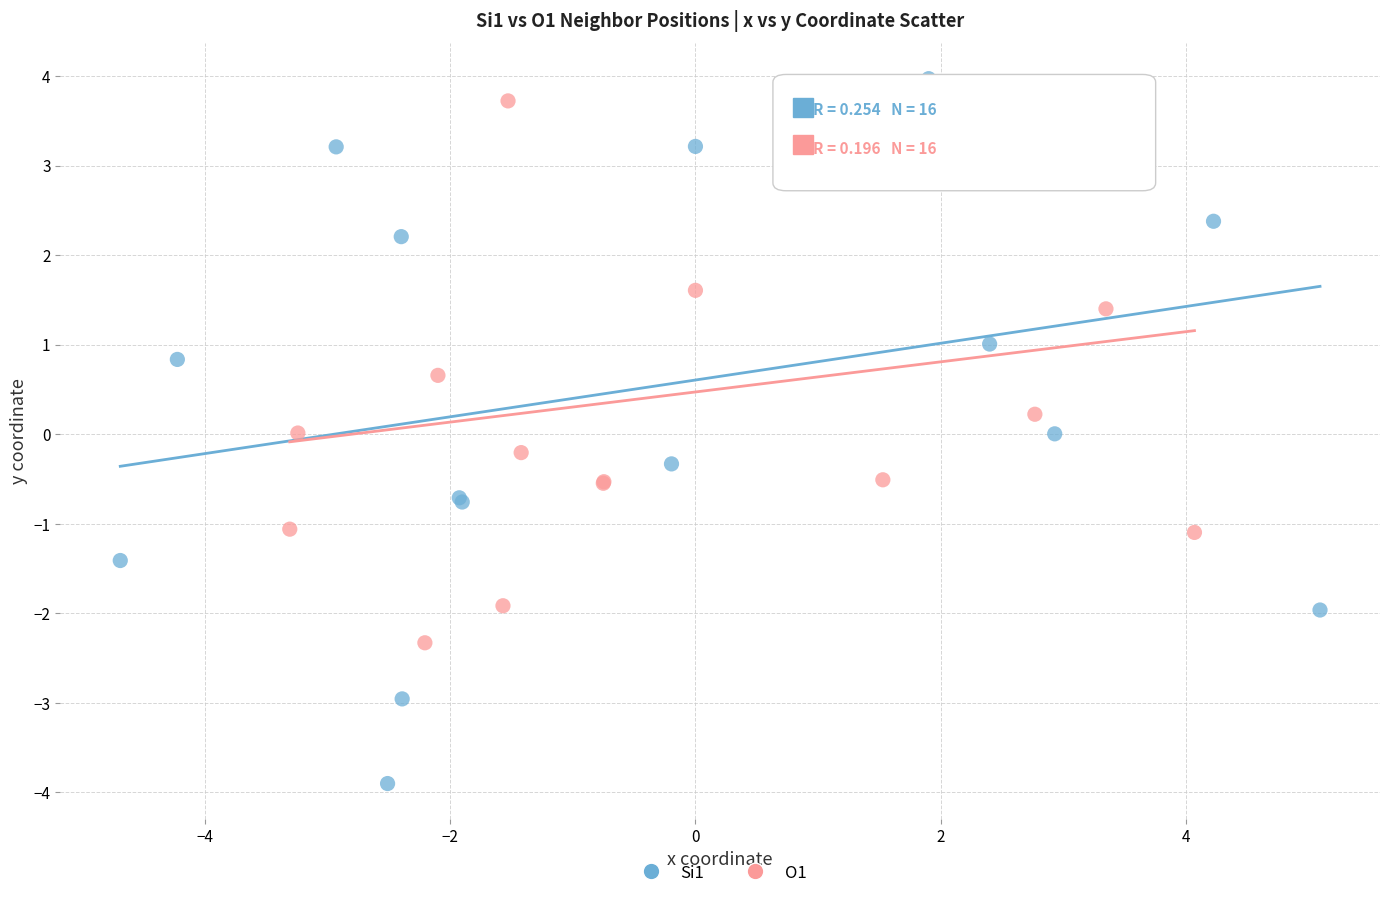

Which series reaches the minimum Y coordinate?

Si1